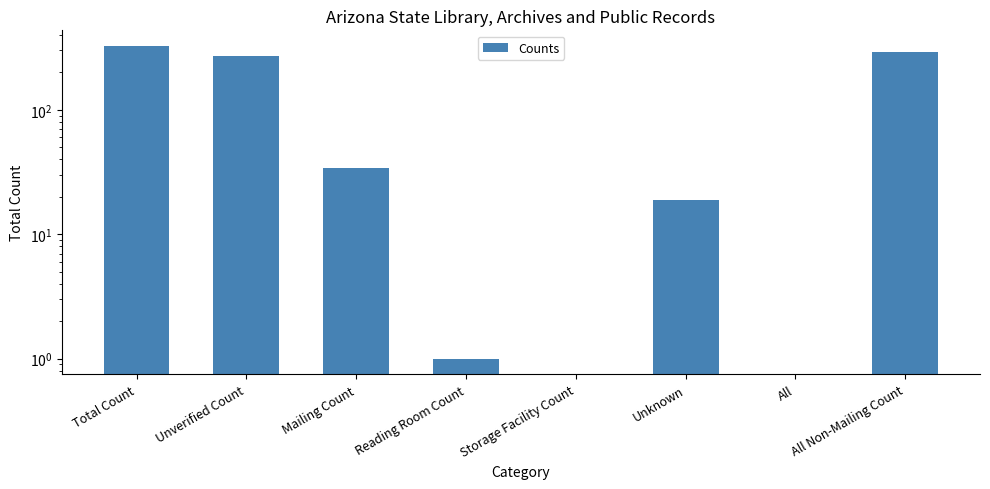

How many values exceed 34?

3